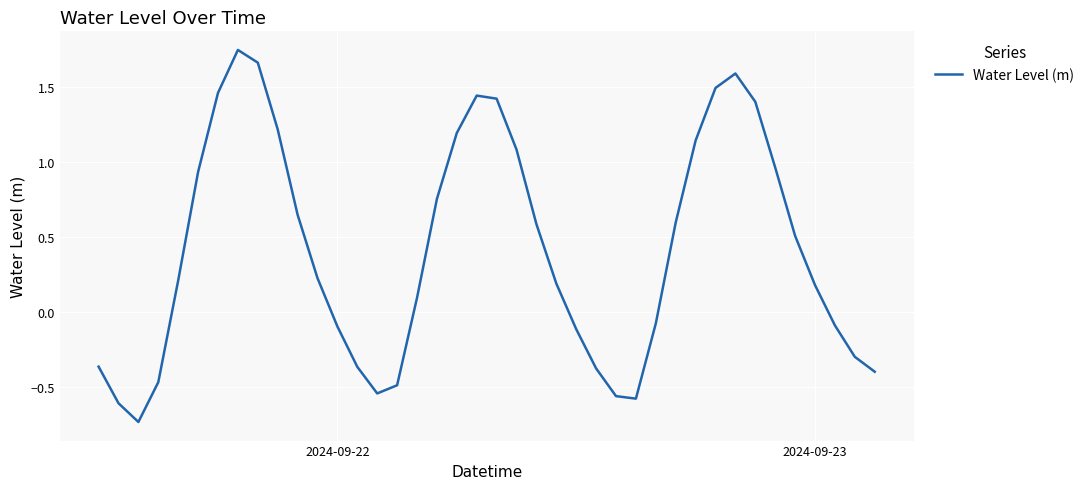

What is the difference between the maximum and minimum values?

2.5